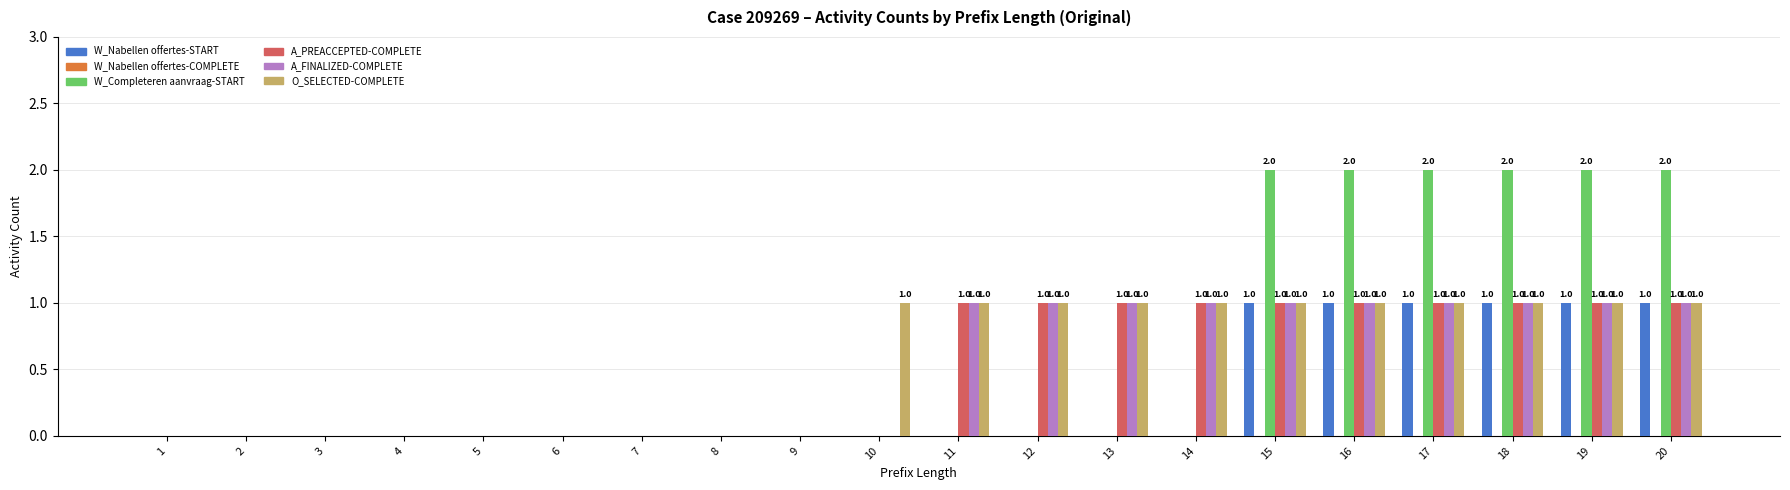

Is the value of O_SELECTED-COMPLETE at 6 greater than the value of A_PREACCEPTED-COMPLETE at 18?

No